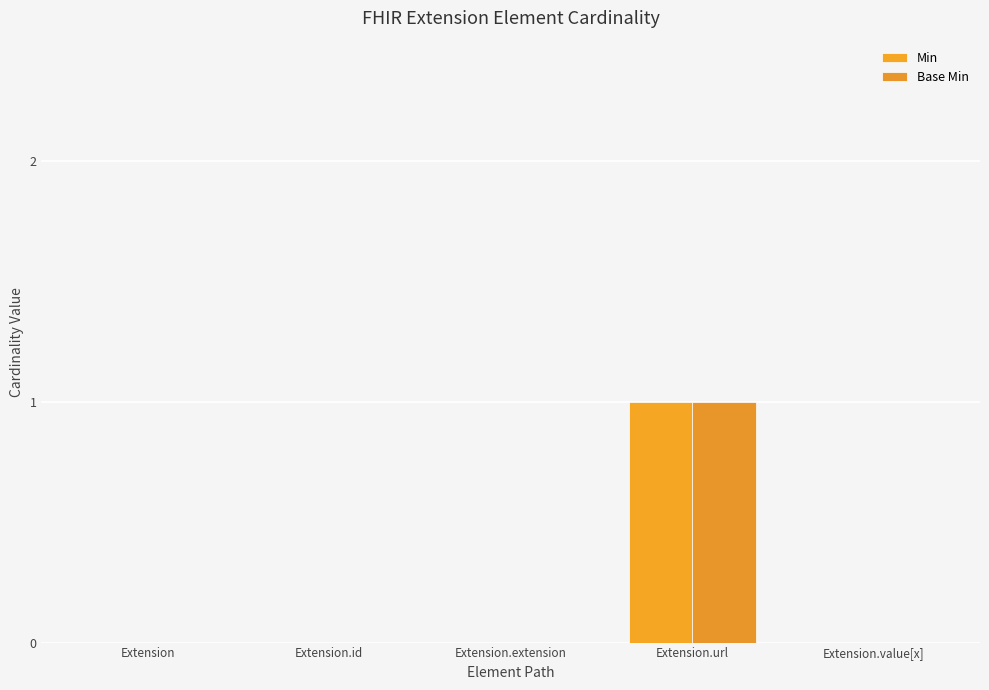

At how many categories does at least one series exceed 0?

1